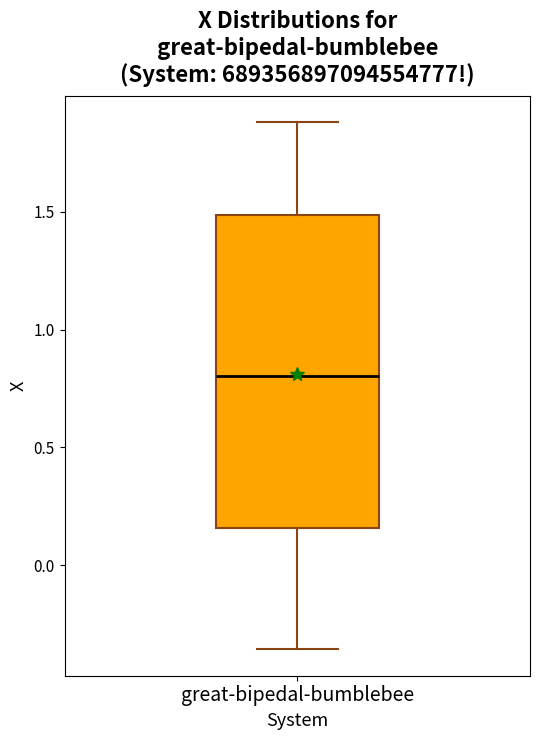

Read this box plot against the y-axis: the position of the median line, the range covered by the box, and the ends of both whiskers. The values are not printed on the chart, so give them approximately, as read against the axis.

median 0.80, box 0.15 to 1.50, whiskers -0.35 to 1.90